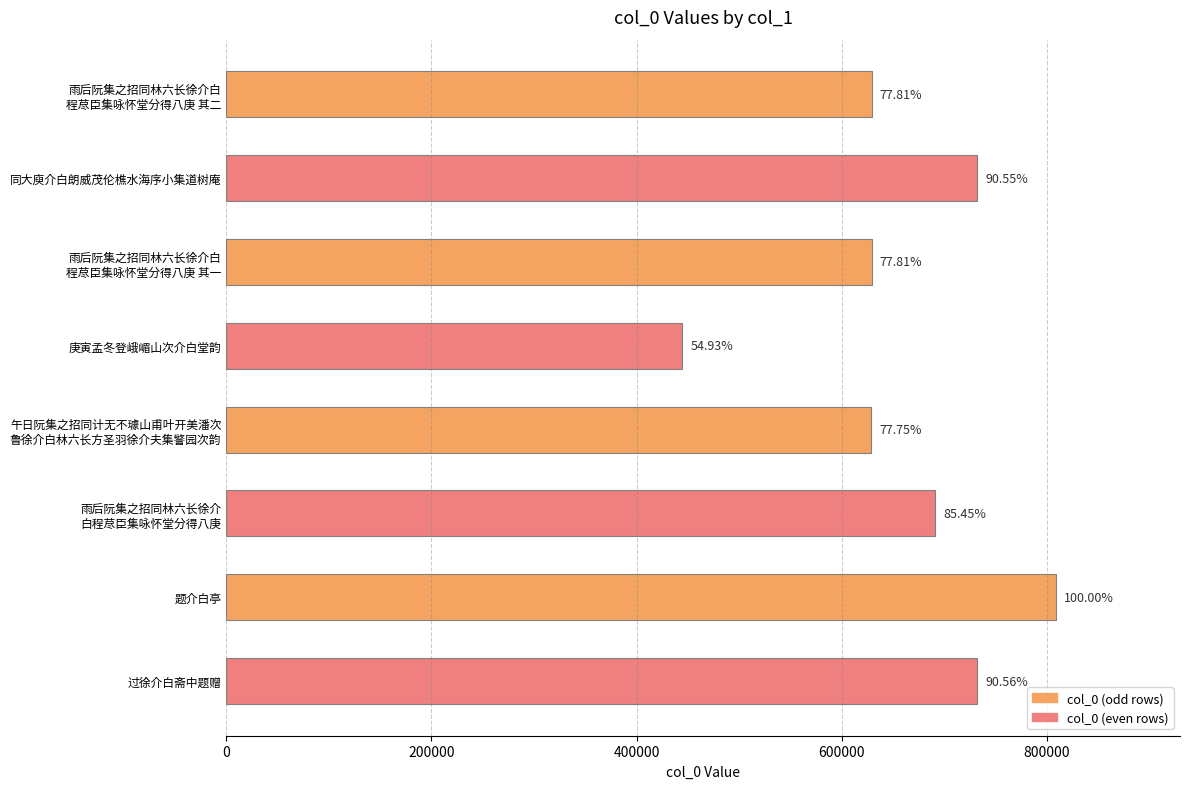

What is the greatest value displayed?

808704